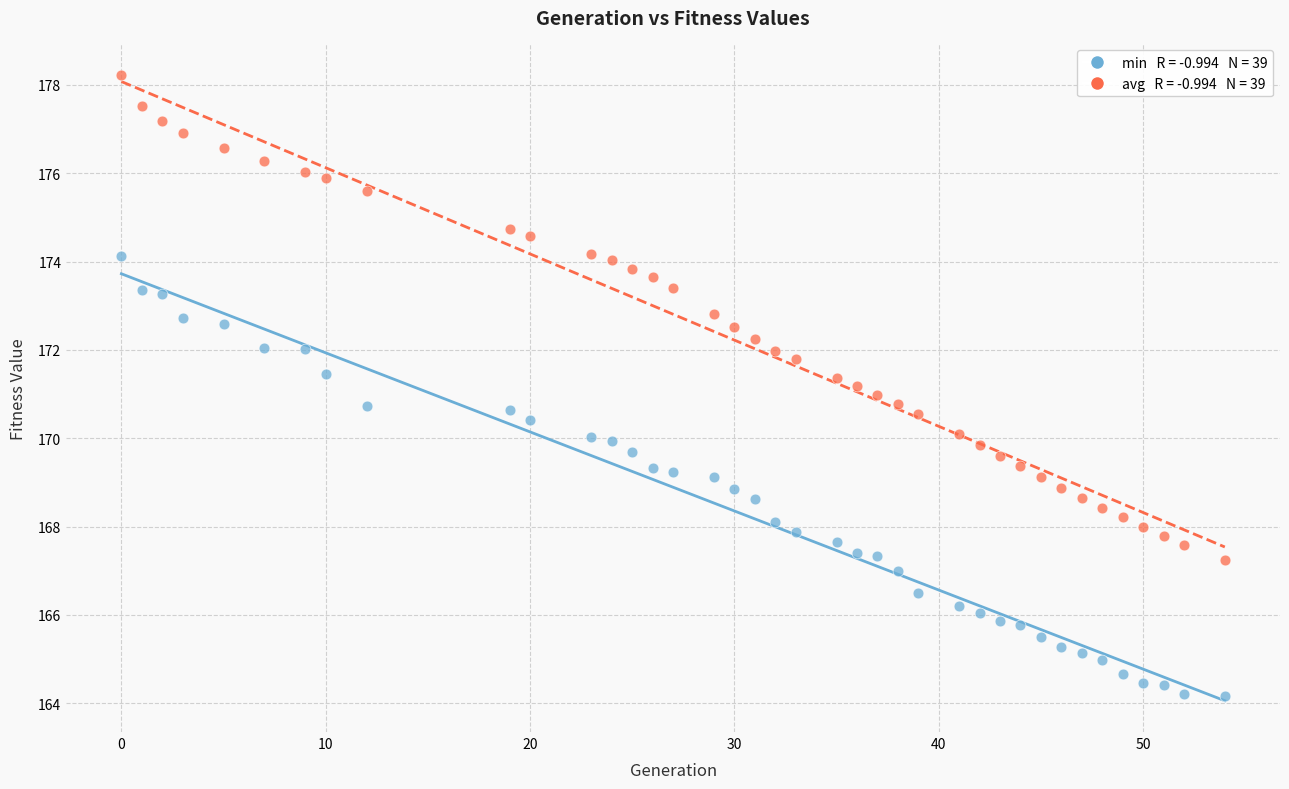

Across all data points, what is the range of Y values (max minus min)?

14.1